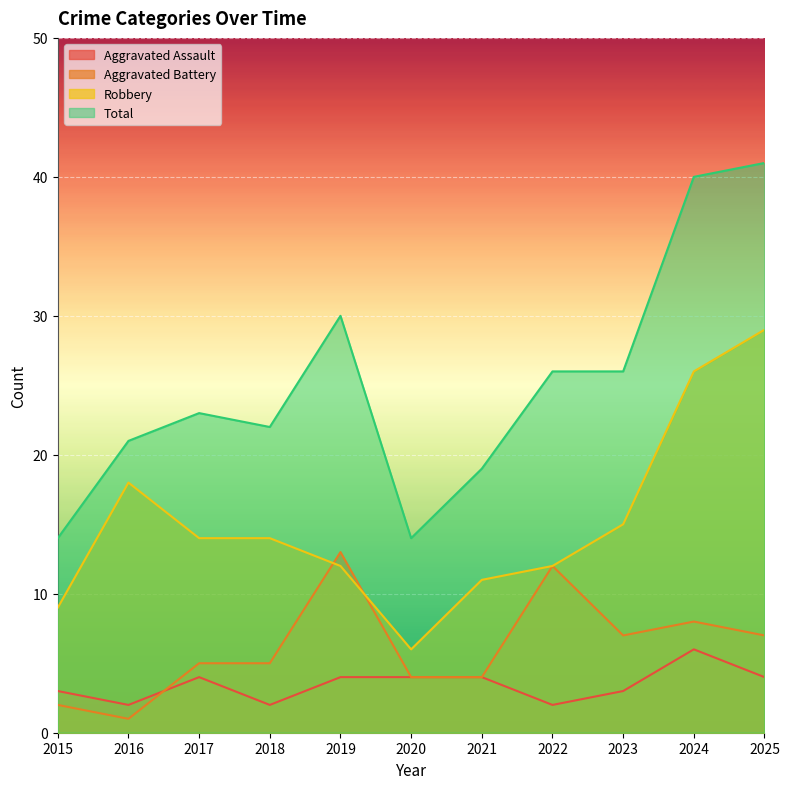

Which has a higher value, 2020 or 2021?

2020